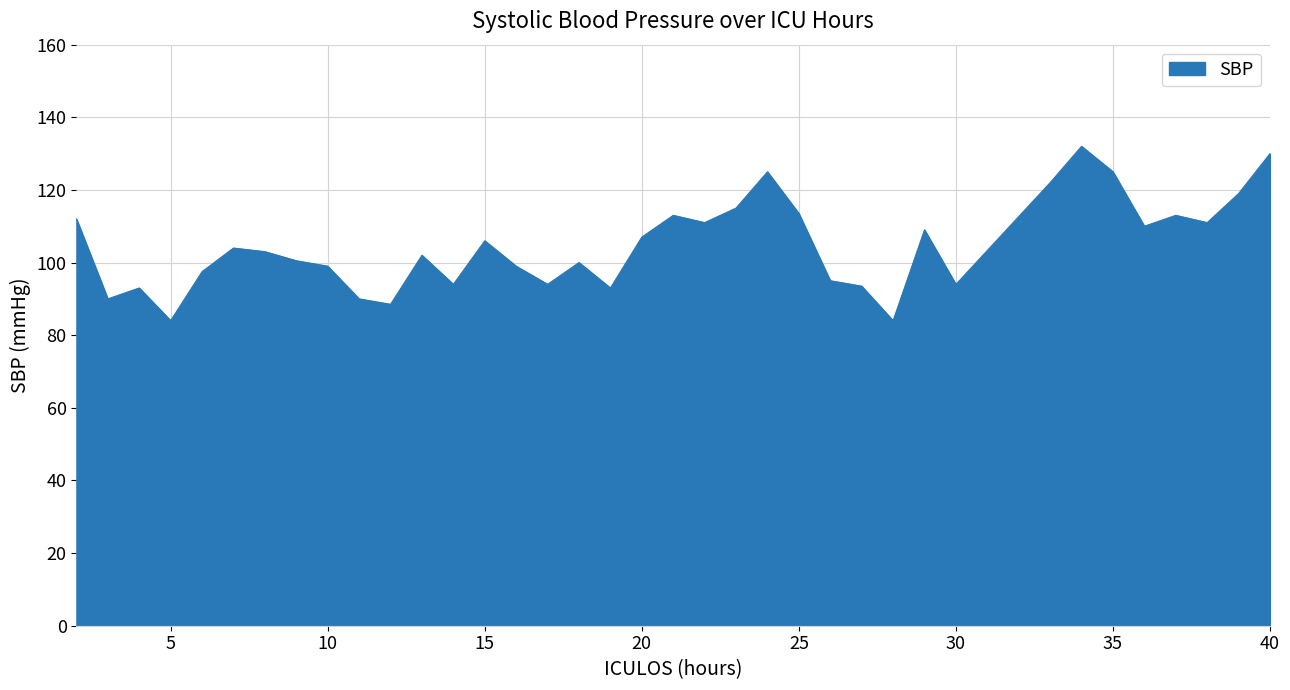

What is the greatest value displayed?

132.0